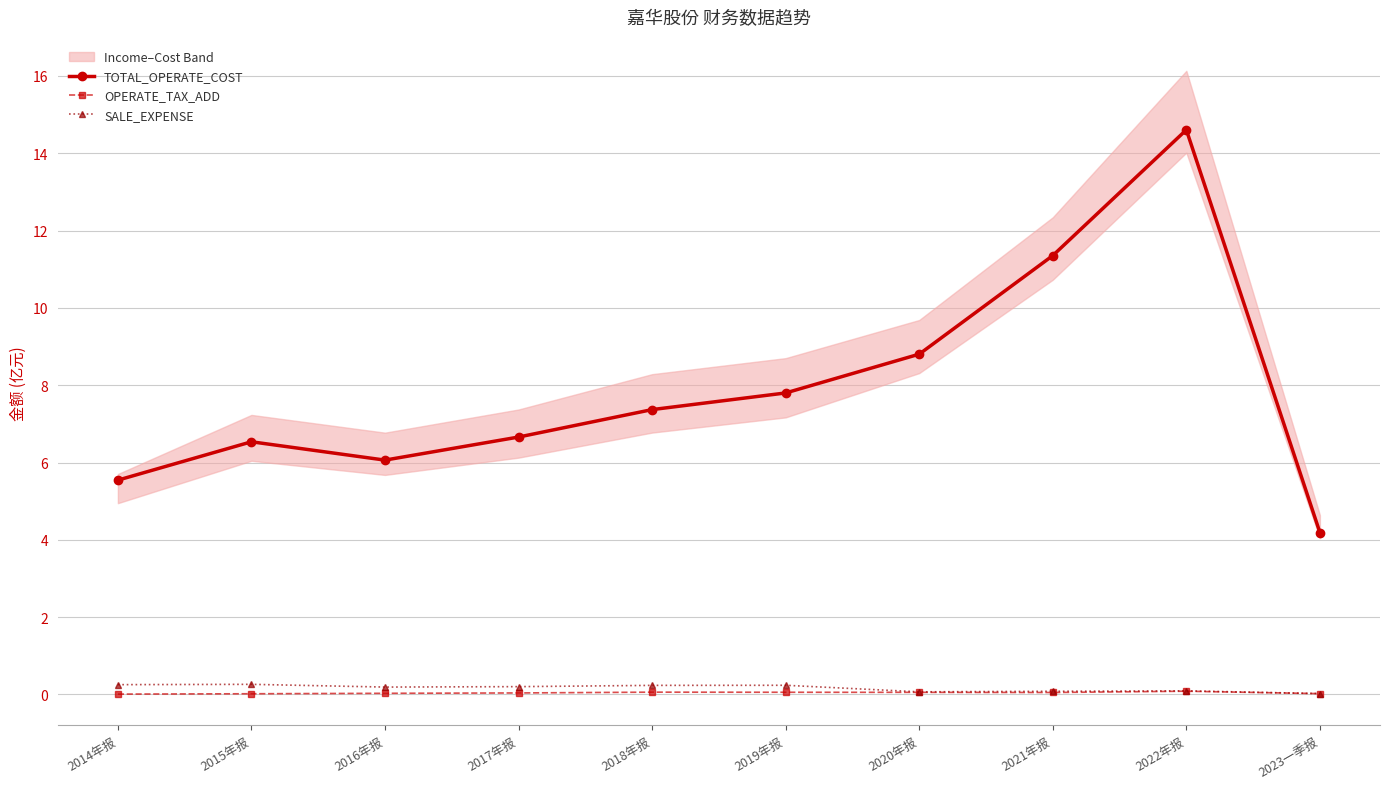

True or false: TOTAL_OPERATE_COST and SALE_EXPENSE cross at least once.

False